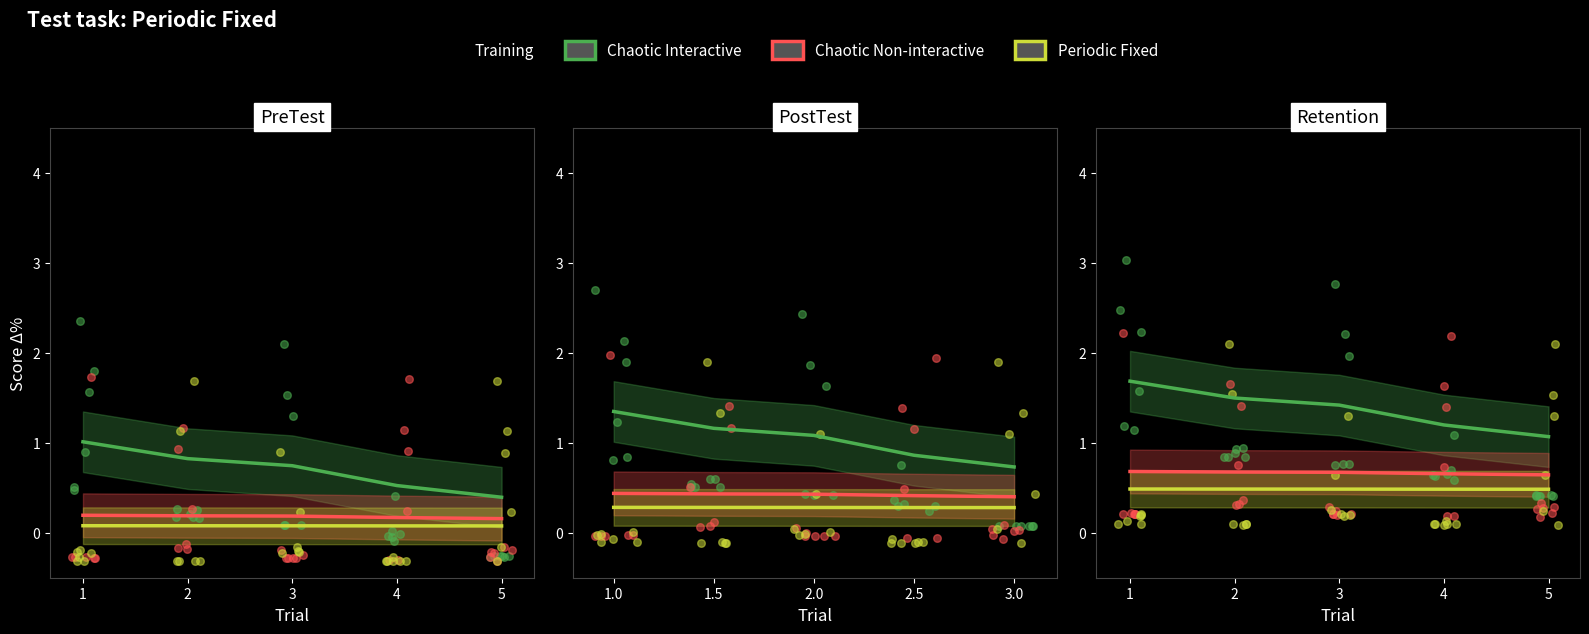

Which series has the widest spread of Y values?

Chaotic Interactive